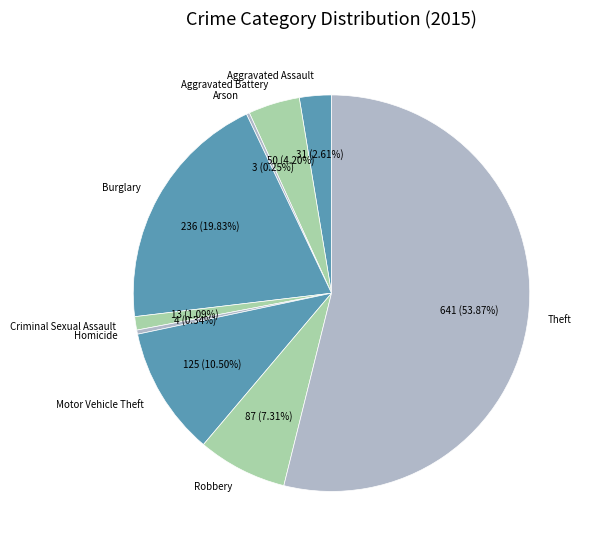

What is the majority slice?

Theft